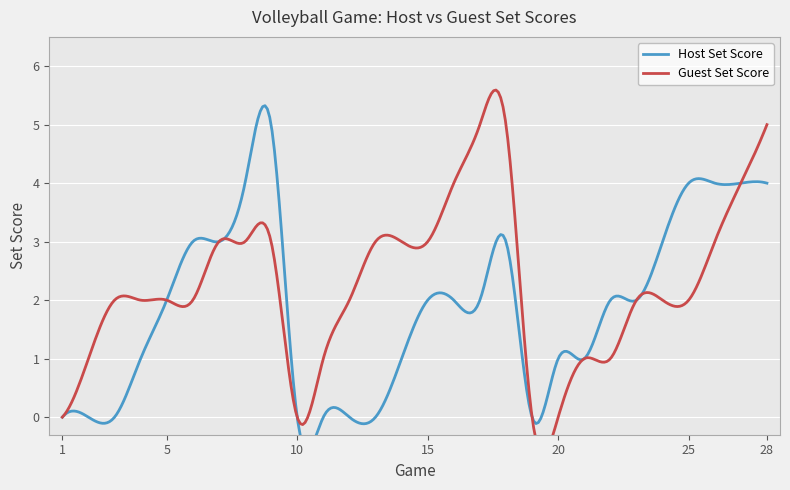

True or false: Host Set Score has more than 1 points higher than both neighbors.

True